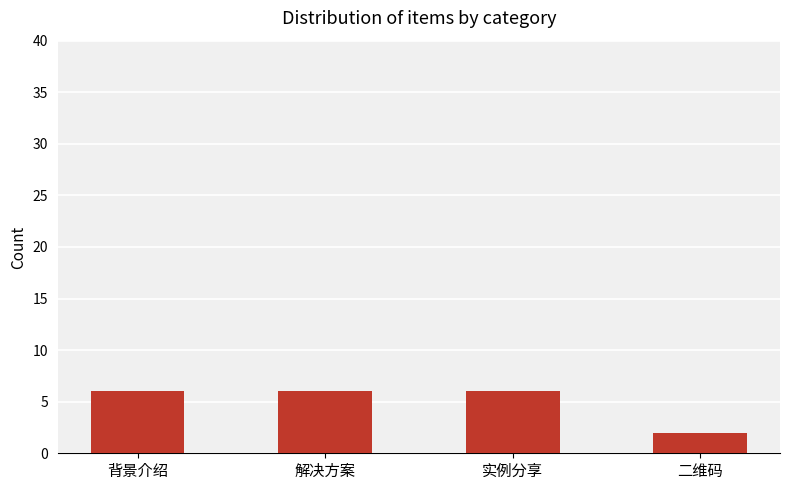

What is the smallest value displayed?

2